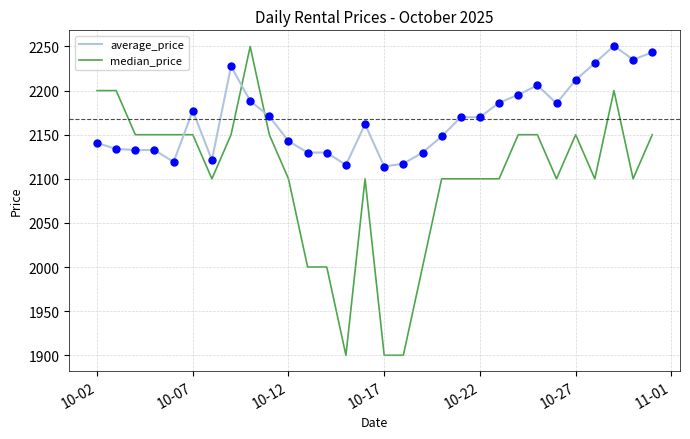

Which series has the largest total across all categories?

average_price